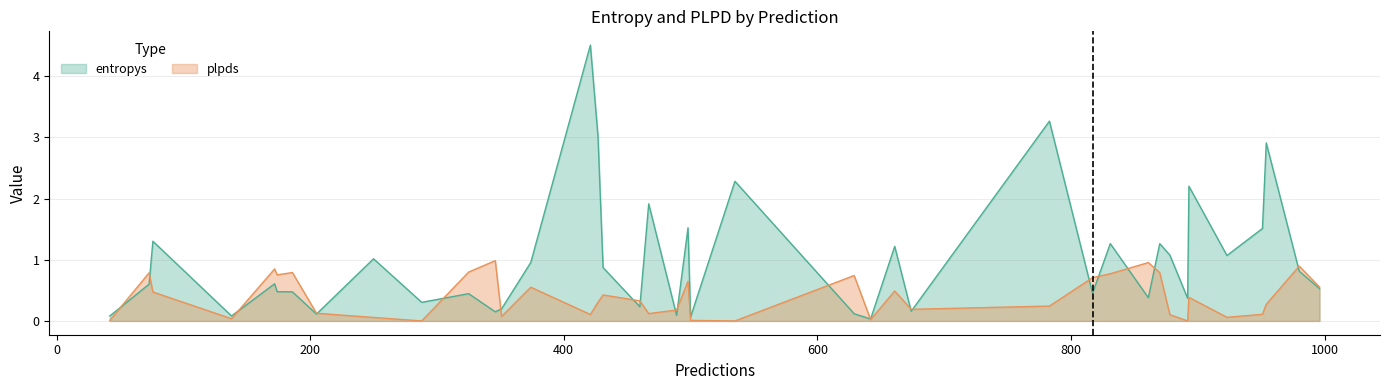

Which has a higher value, 250 or 893?

893